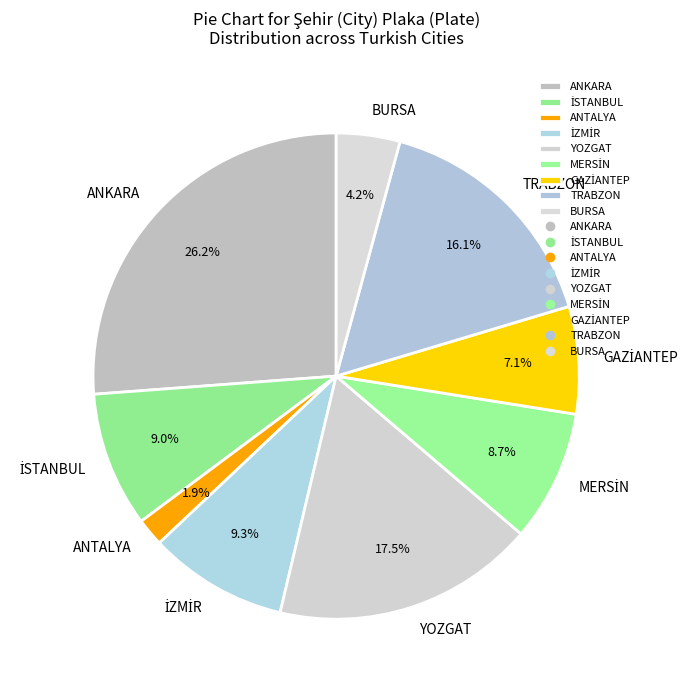

How many slices are in this pie chart?

9